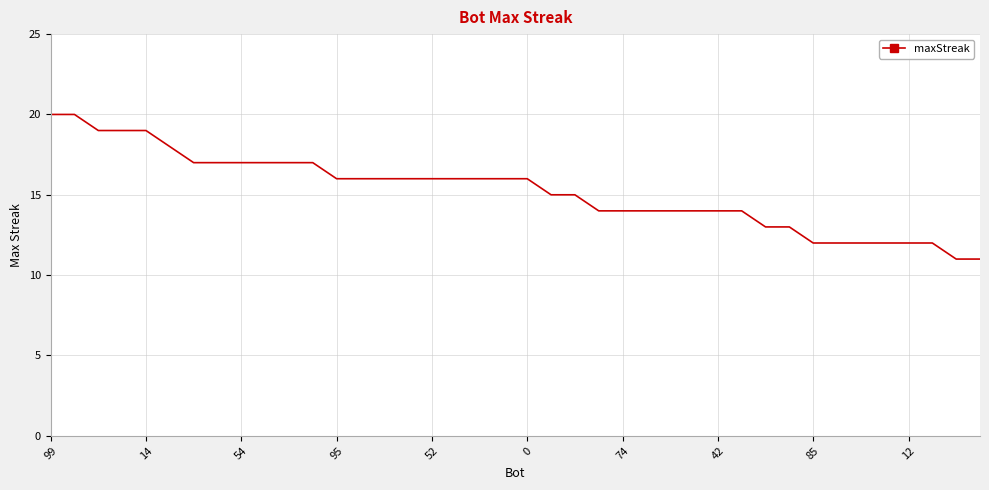

What is the maximum value shown in the chart?

20